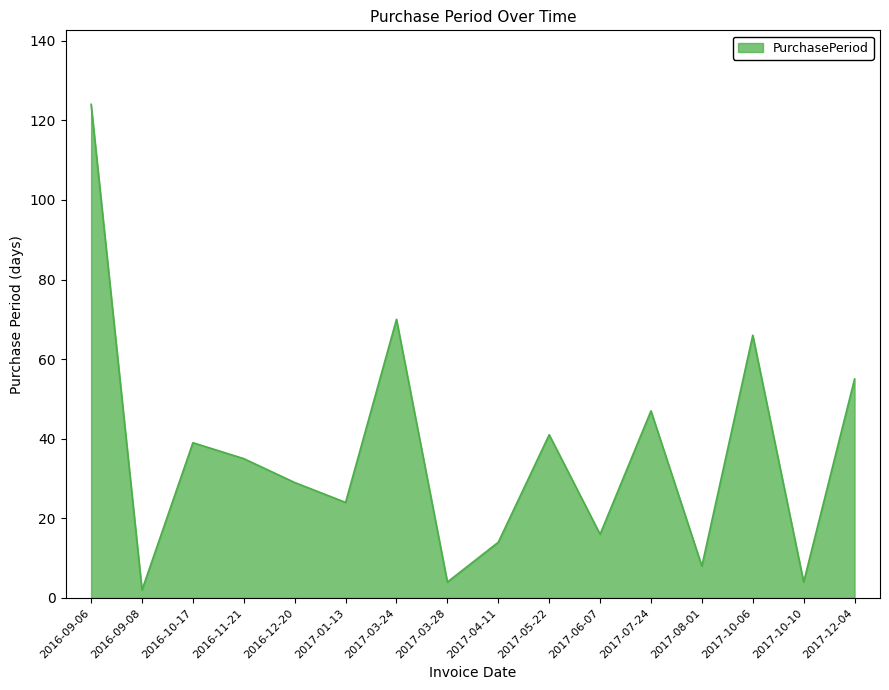

True or false: the data shows 24 at 2017-10-06.

False